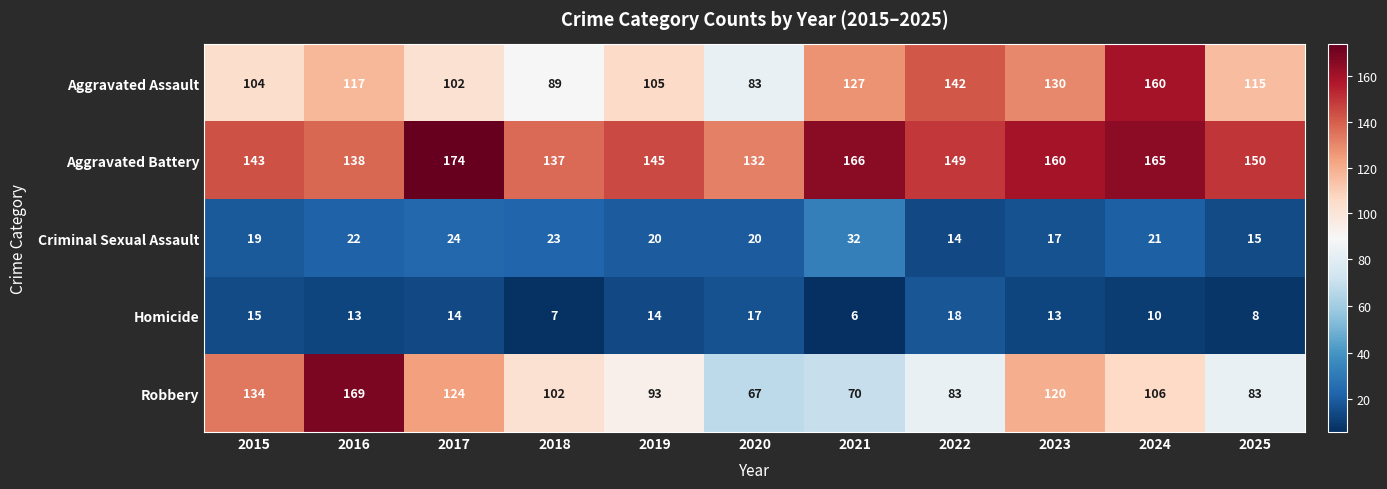

Between 2020 and 2024, which series saw the biggest shift?

Aggravated Assault